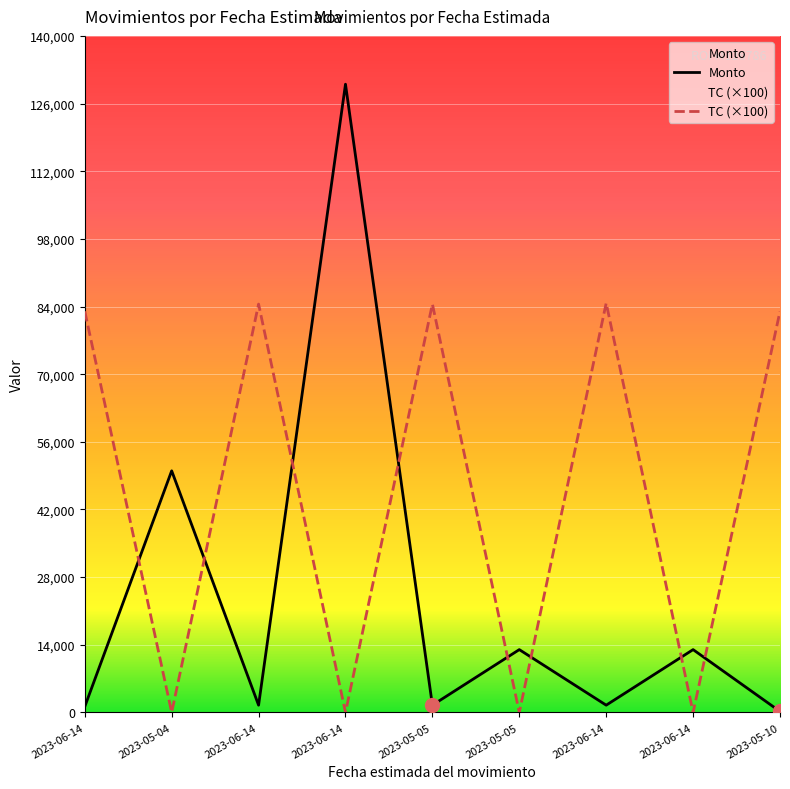

Is it true that Monto equals 57138 at 2023-06-14?

False